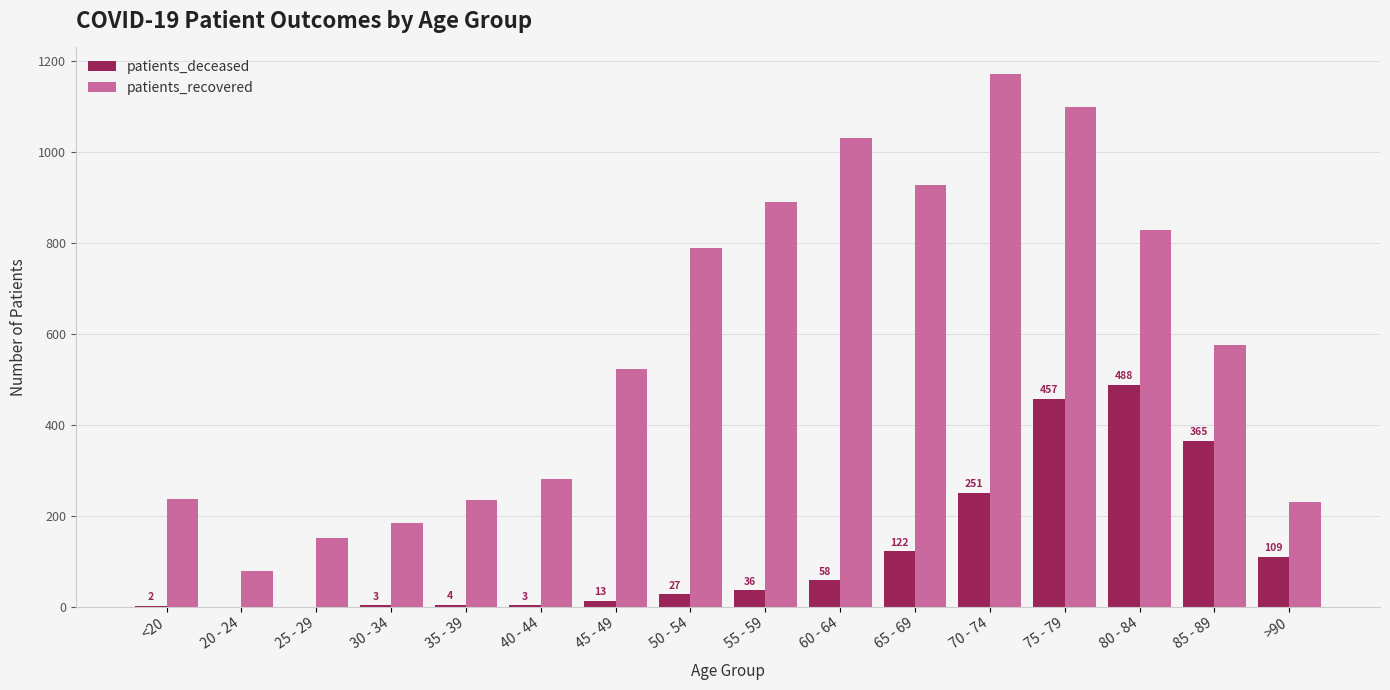

The value of patients_recovered at 55 - 59 is 890. True or false?

True